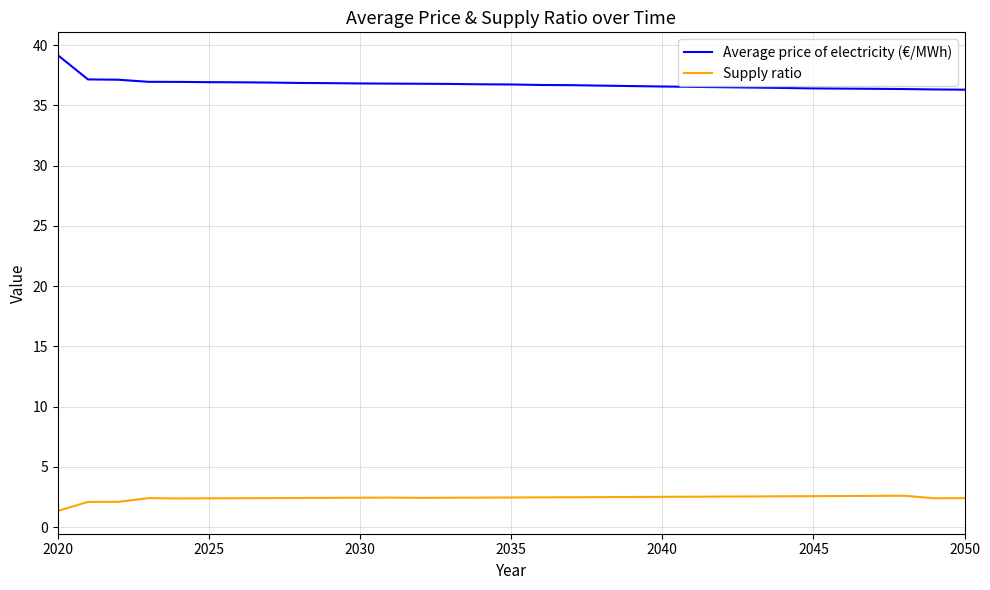

True or false: Average price of electricity (€/MWh) and Supply ratio cross at least once.

False